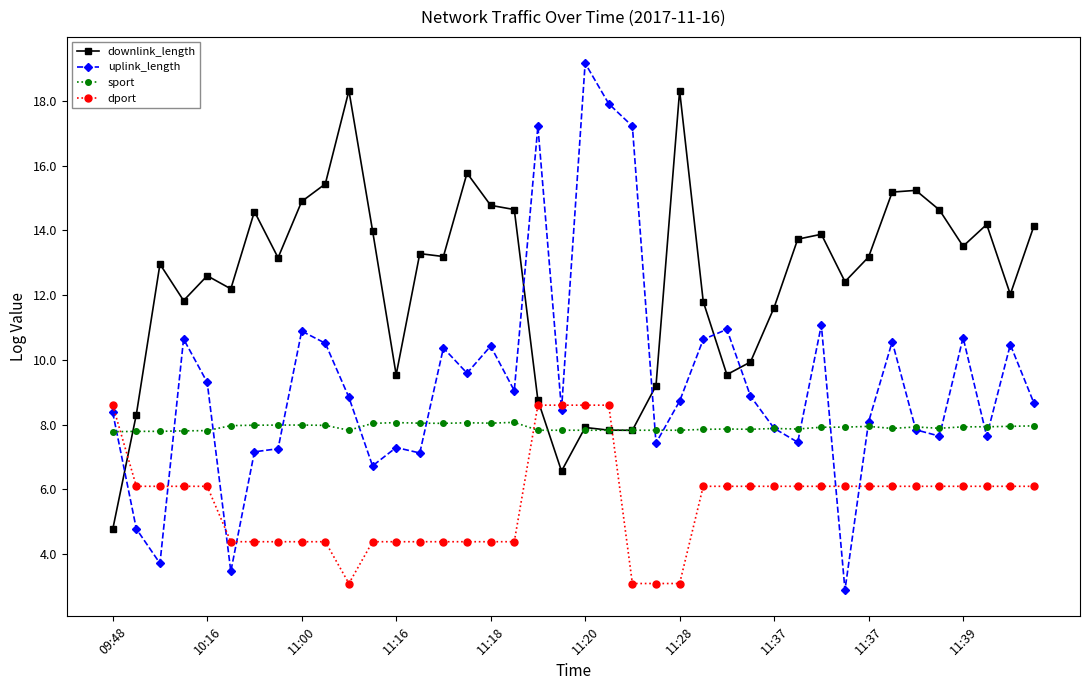

Which series ends up on top after the final intersection of downlink_length and sport?

downlink_length